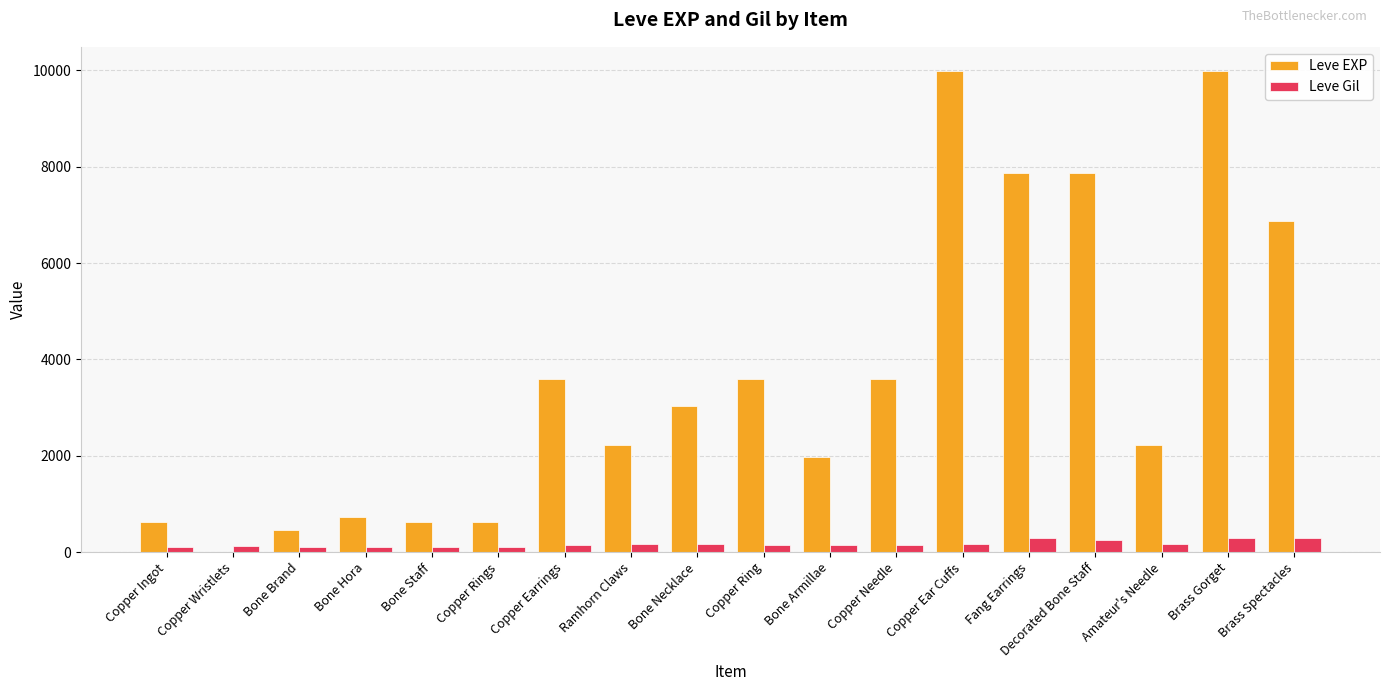

Which series has the largest total across all categories?

Leve EXP